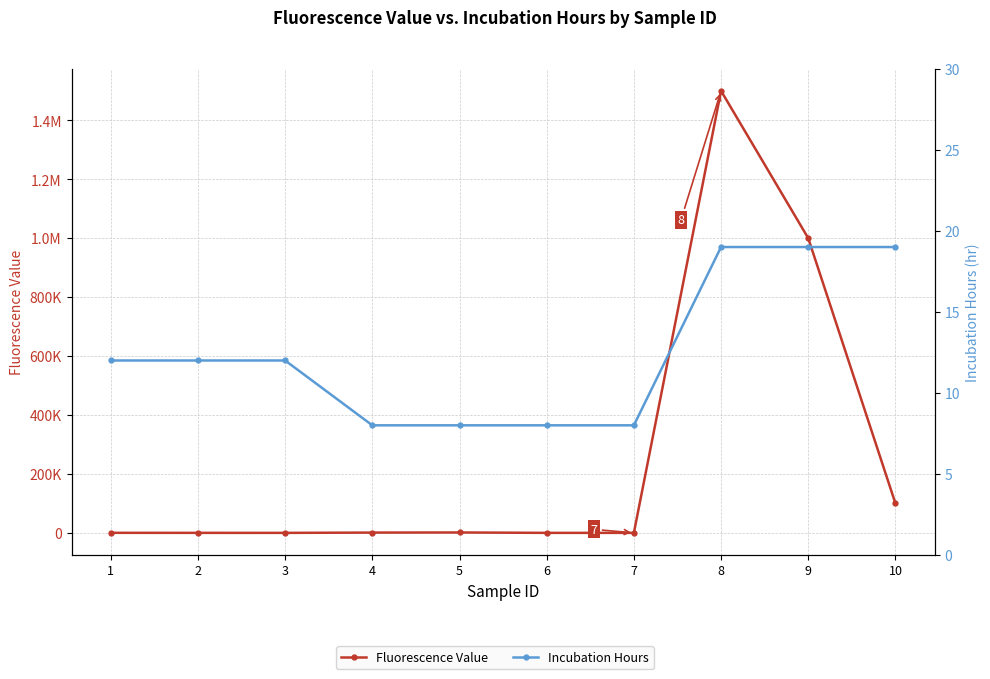

What is the value of the Fluorescence Value point at the 8th from the left?

1500000.0